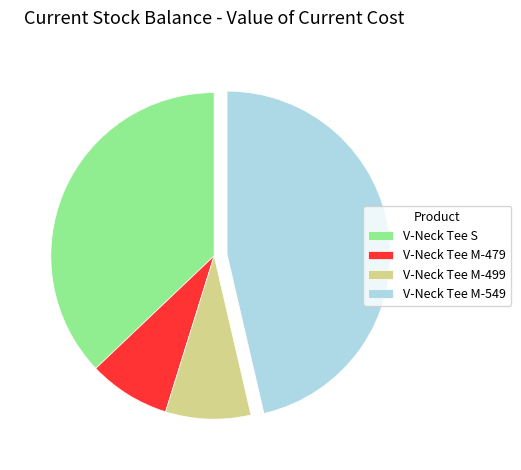

Which slice is the largest?

V-Neck Tee M-549